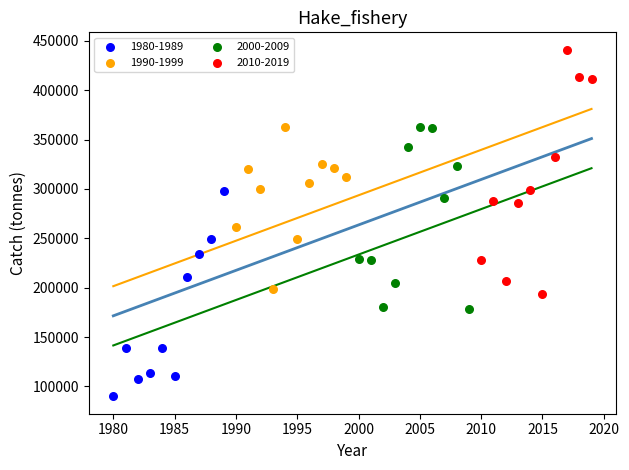

Which series has the largest Y range (max minus min)?

2010-2019